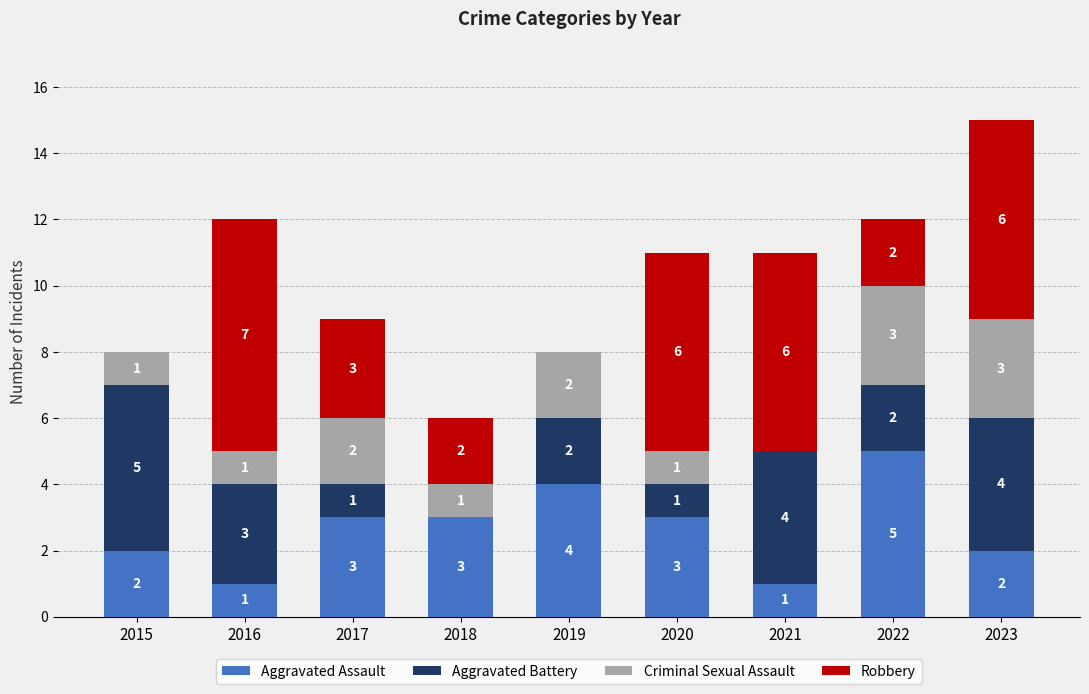

How many Aggravated Assault values are between 2 and 3?

5